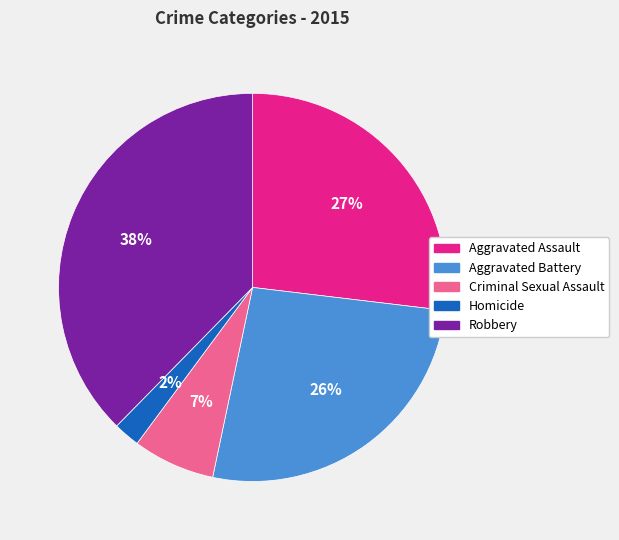

Between Criminal Sexual Assault and Robbery, which is larger?

Robbery